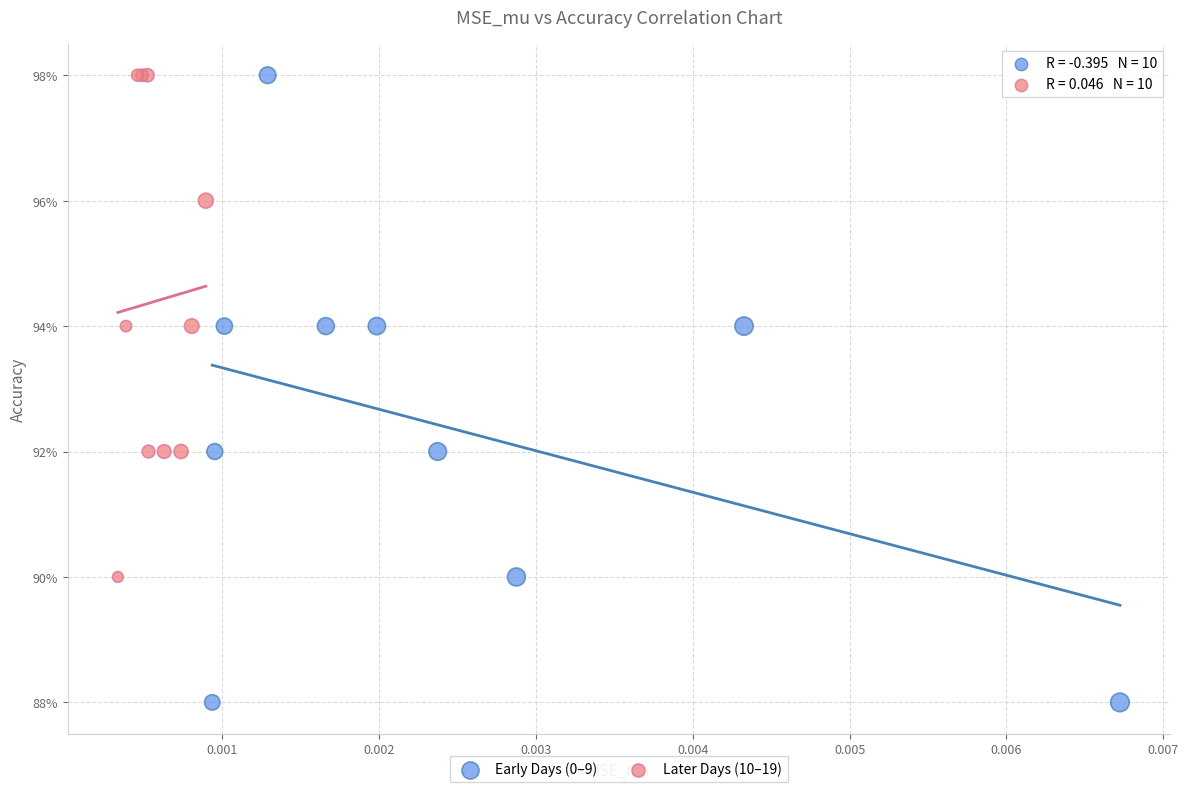

What are all the series names shown in the legend?

Early Days (0–9), Later Days (10–19)